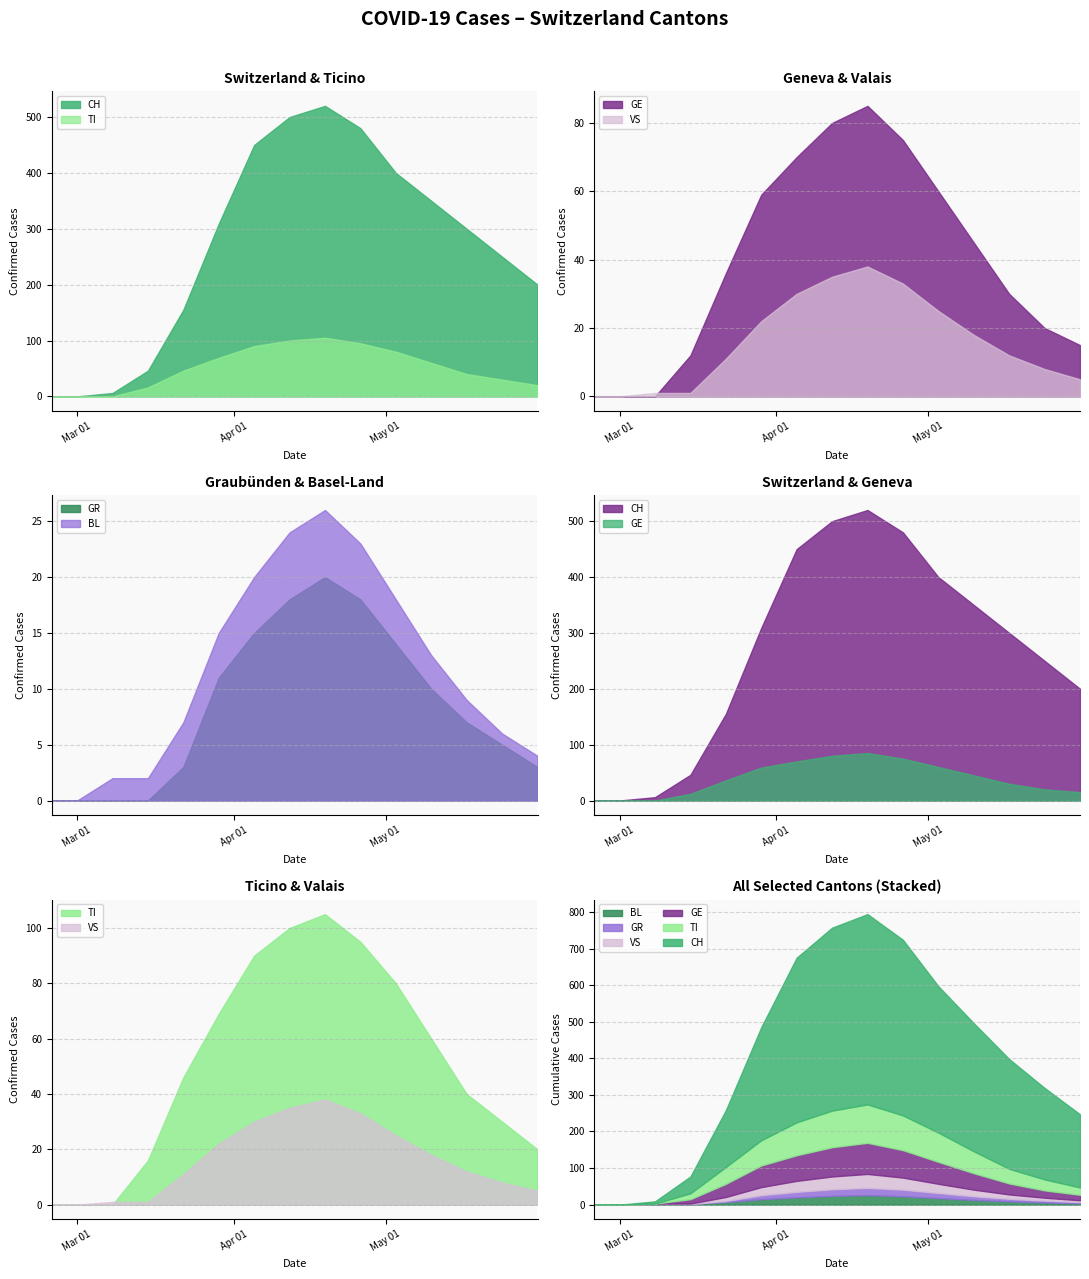

What is the maximum value for GR?

20